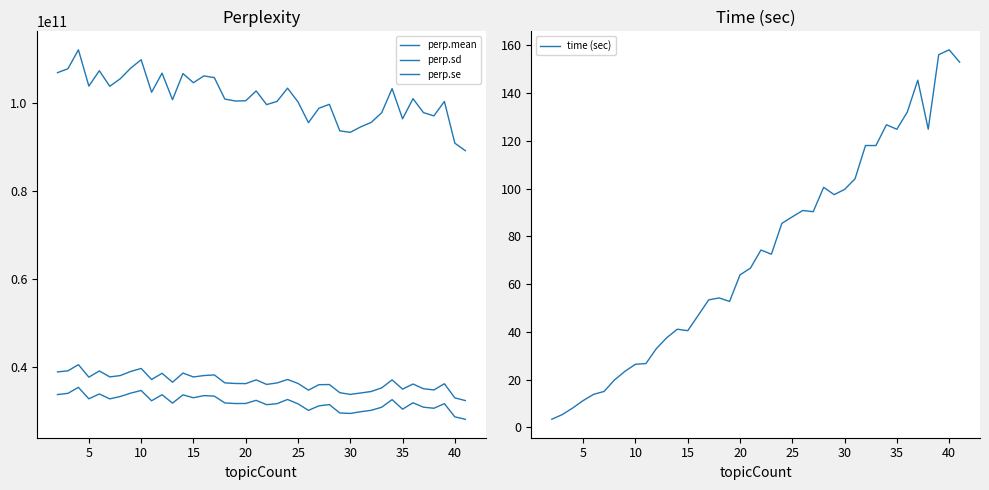

The time (sec) series shows 88.2 at 25. True or false?

True